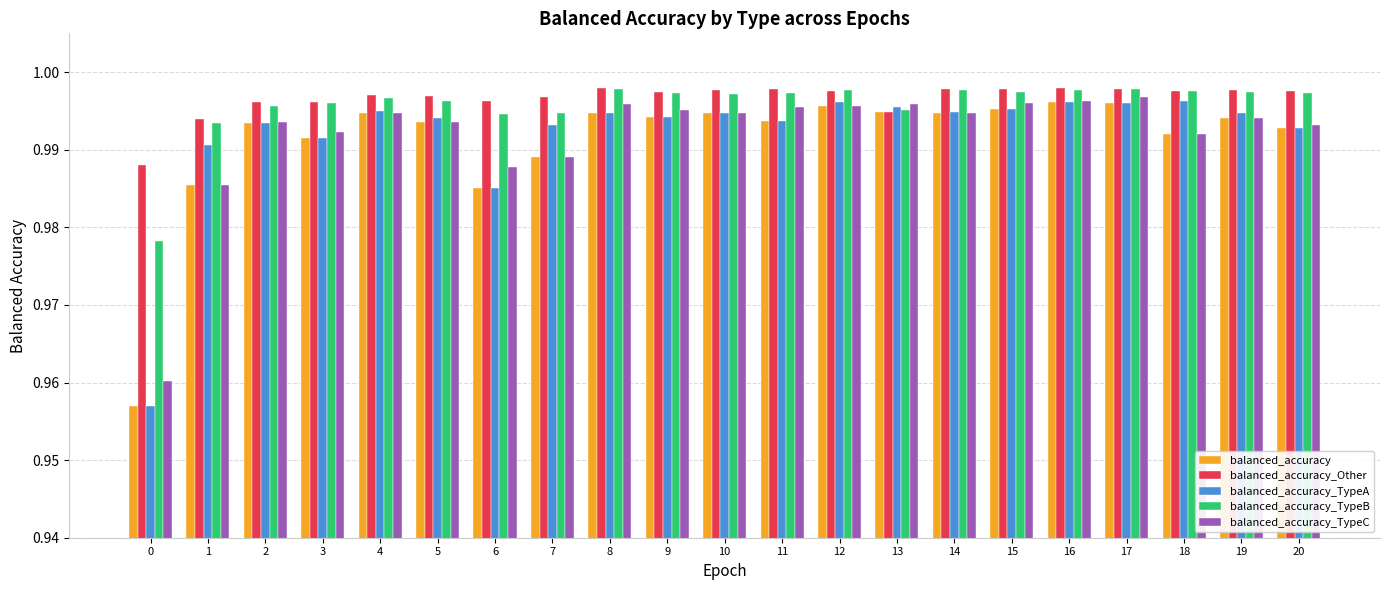

Is the value of balanced_accuracy at 0 greater than the value of balanced_accuracy_TypeA at 4?

No